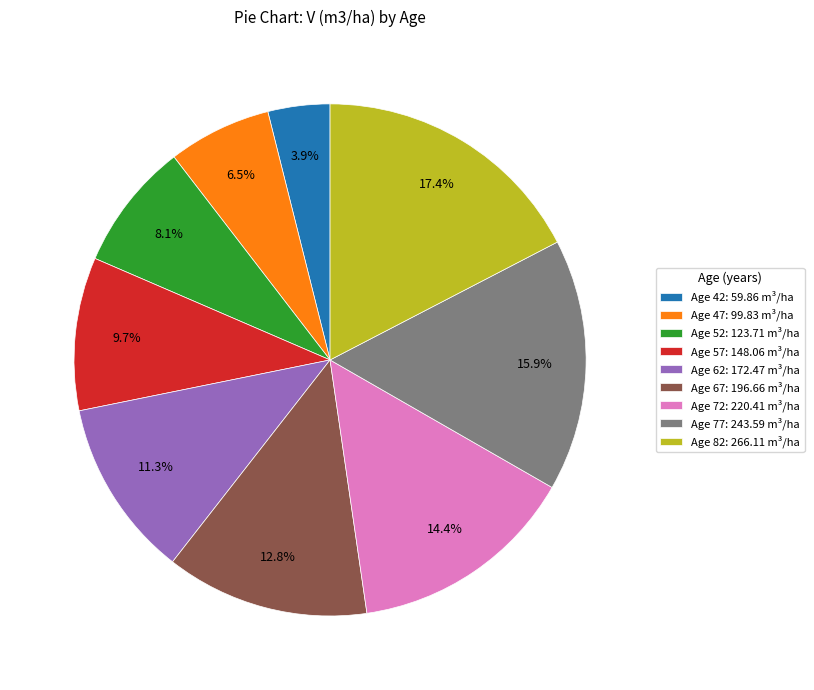

Combined, what portion of the pie is Age 57: 148.06 m³/ha and Age 42: 59.86 m³/ha?

13.6%